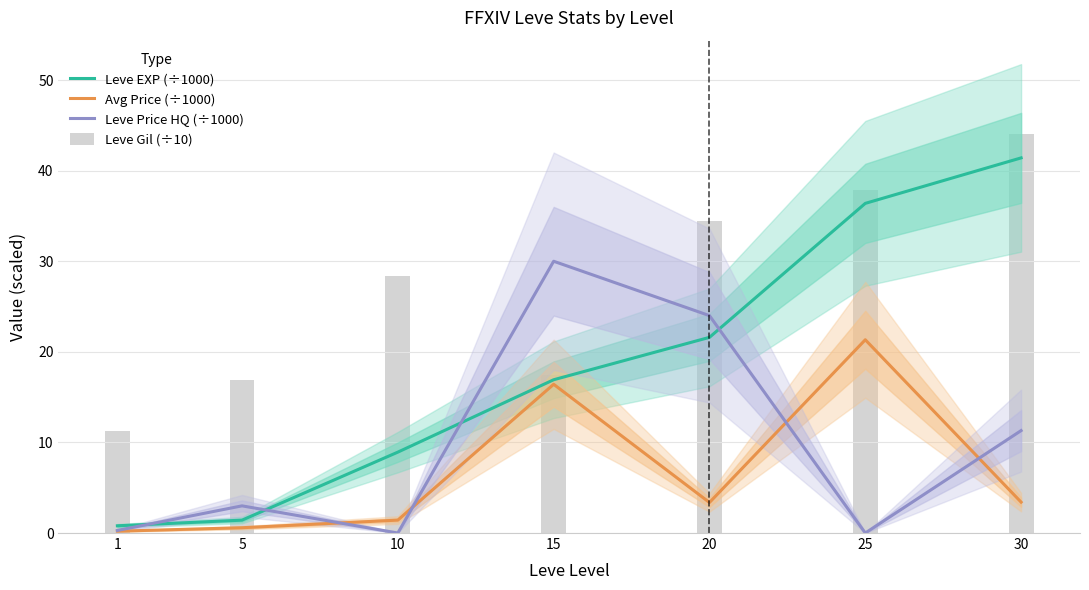

Is the value of Leve EXP (÷1000) at 5 greater than the value of Leve Gil (÷10) at 25?

No